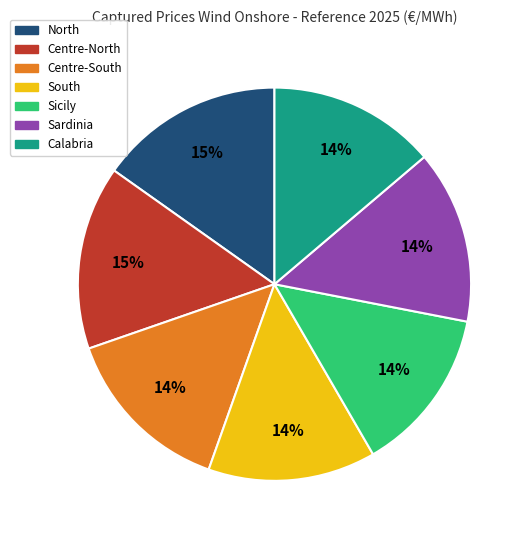

Count the number of slices in the pie.

7